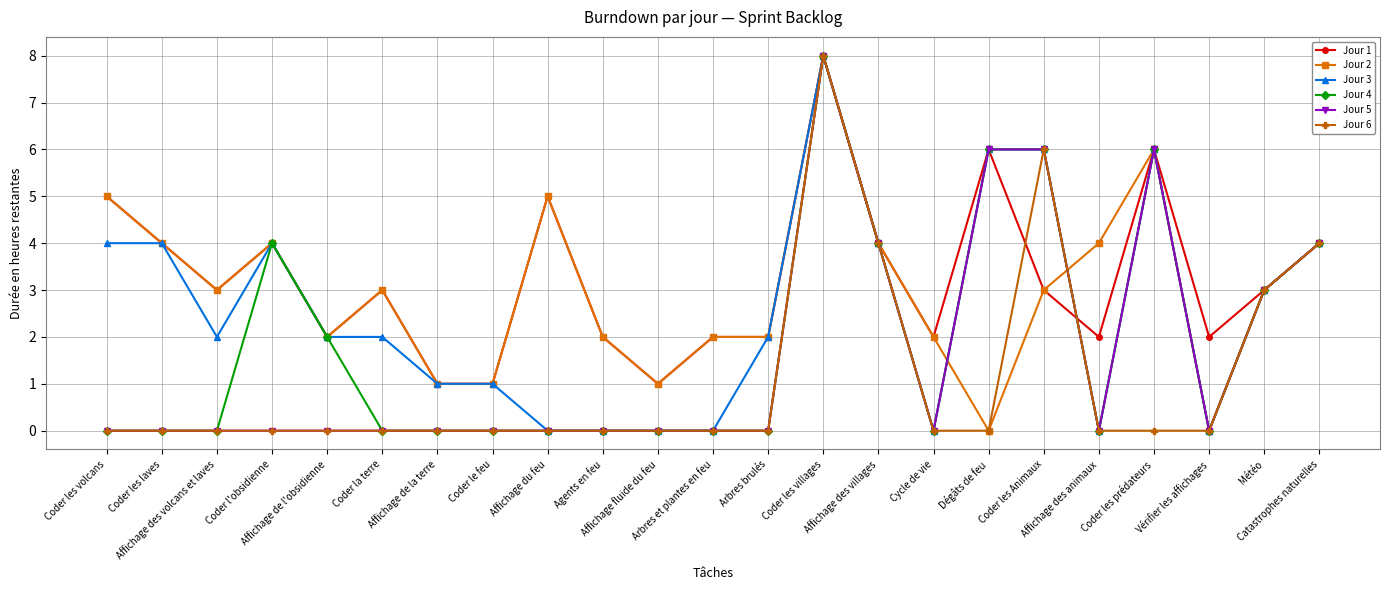

Reading left to right, transcribe all the data shown in this chart.

Jour 1: 5	4	3	4	2	3	1	1	5	2	1	2	2	8	4	2	6	3	2	6	2	3	4
Jour 2: 5	4	3	4	2	3	1	1	5	2	1	2	2	8	4	2	0	3	4	6	0	3	4
Jour 3: 4	4	2	4	2	2	1	1	0	0	0	0	2	8	4	0	6	6	0	6	0	3	4
Jour 4: 0	0	0	4	2	0	0	0	0	0	0	0	0	8	4	0	6	6	0	6	0	3	4
Jour 5: 0	0	0	0	0	0	0	0	0	0	0	0	0	8	4	0	6	6	0	6	0	3	4
Jour 6: 0	0	0	0	0	0	0	0	0	0	0	0	0	8	4	0	0	6	0	0	0	3	4